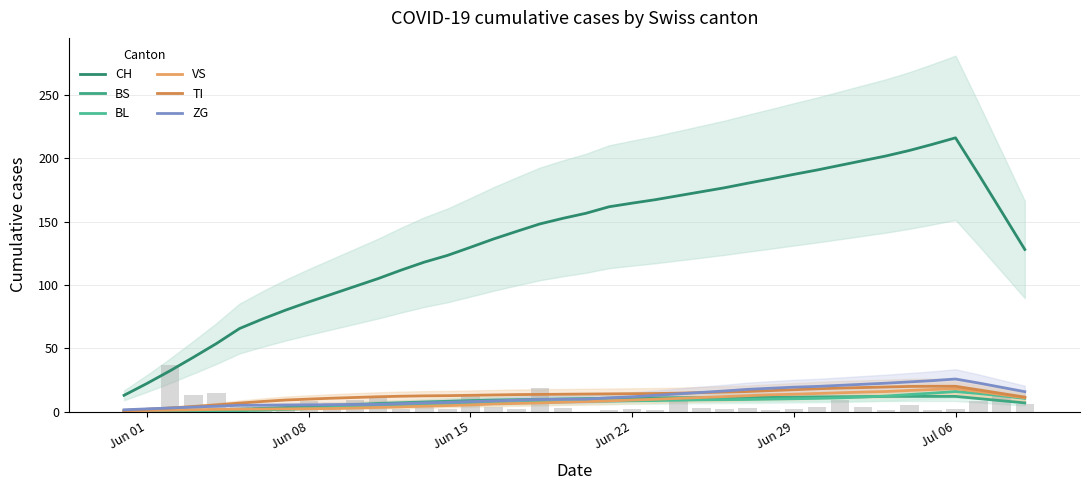

How many data points in ZG are above 9?

22